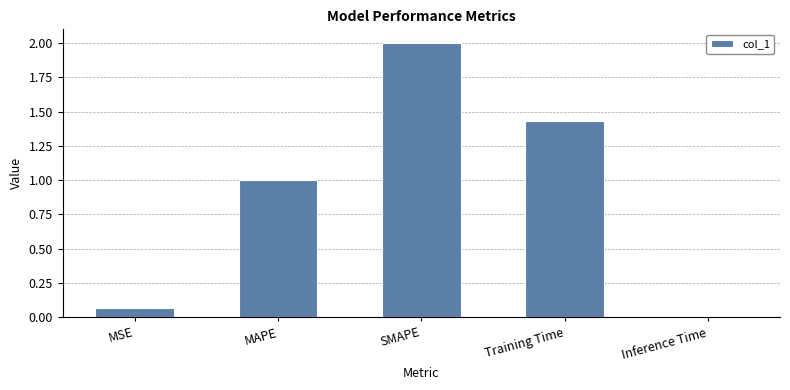

What position from the right is MSE?

5